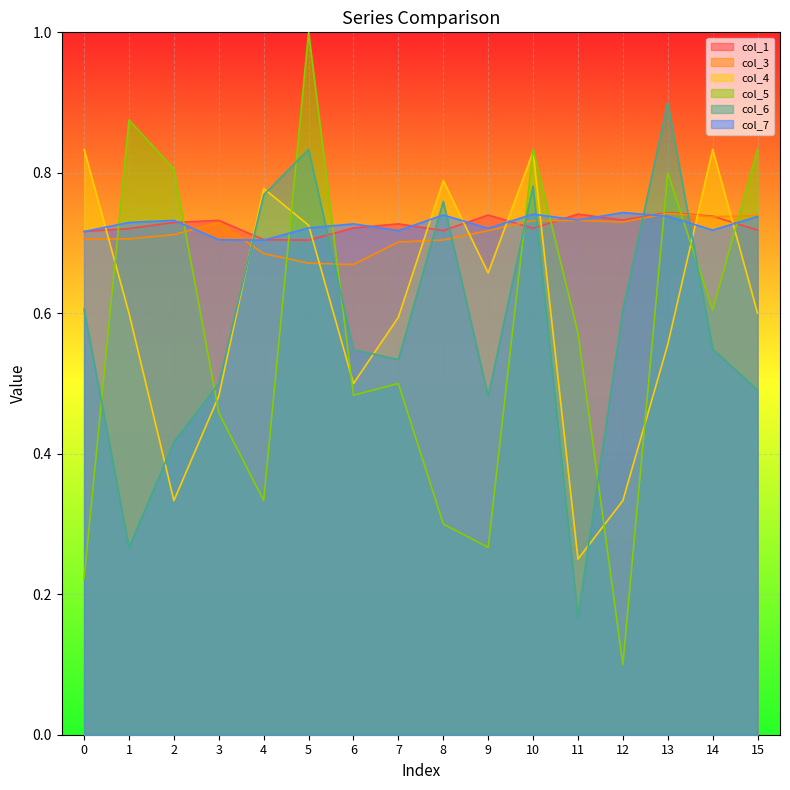

What is the value of the col_6 point at the 13th from the left?

0.6